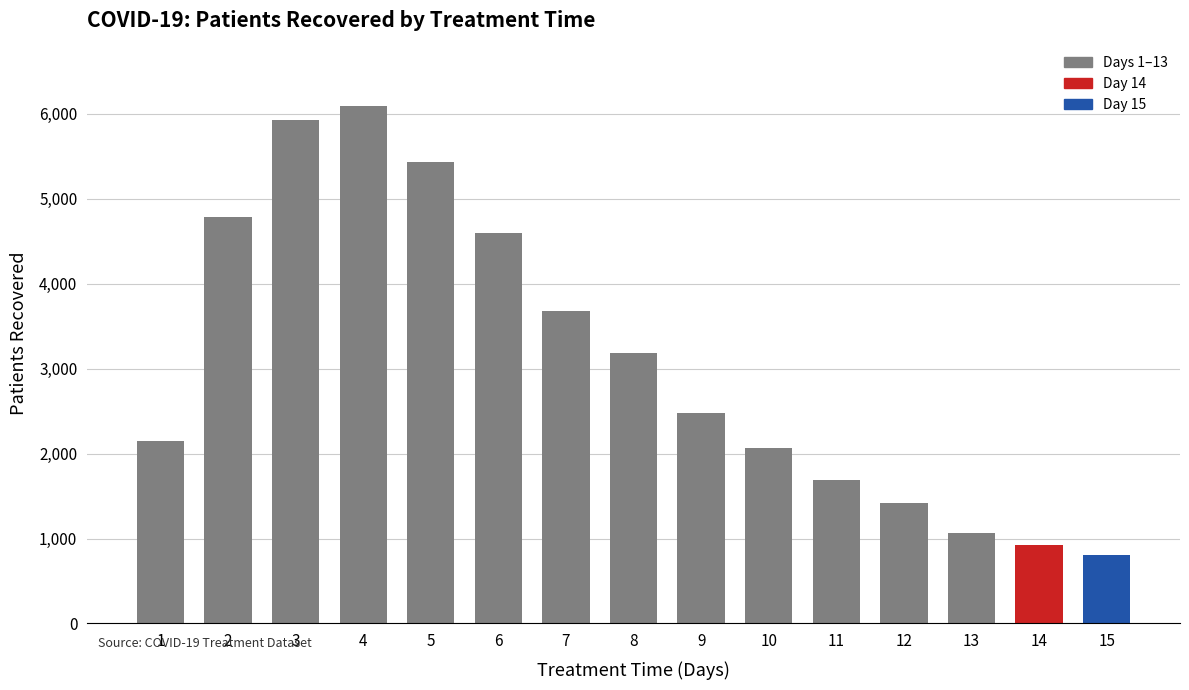

What is the change in value from 3 to 4?

+163